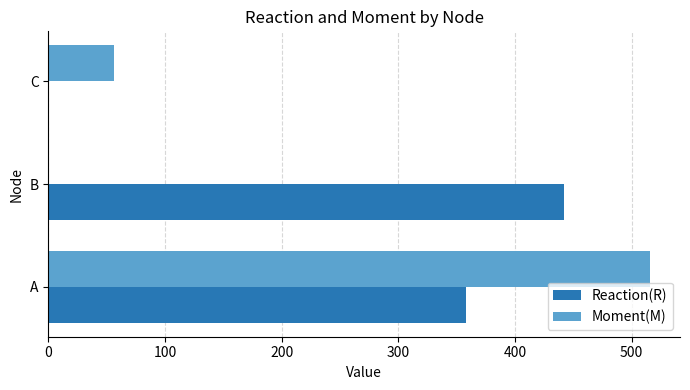

What is the sum of all Reaction(R) values?

800.0